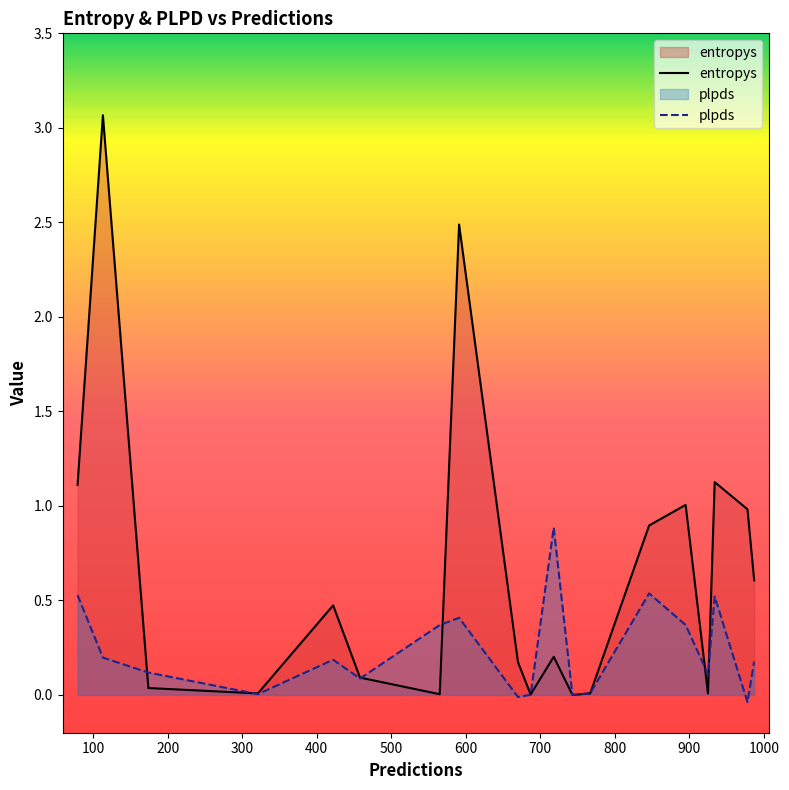

Which series has the largest range (max minus min)?

entropys